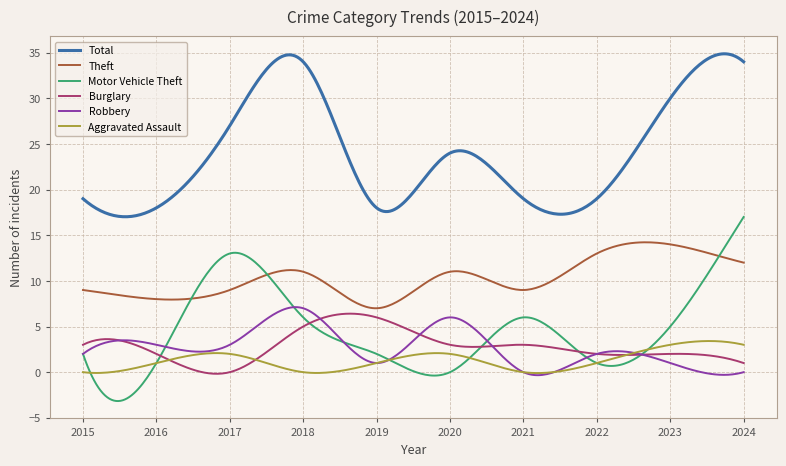

What is the smallest value displayed?

-3.2